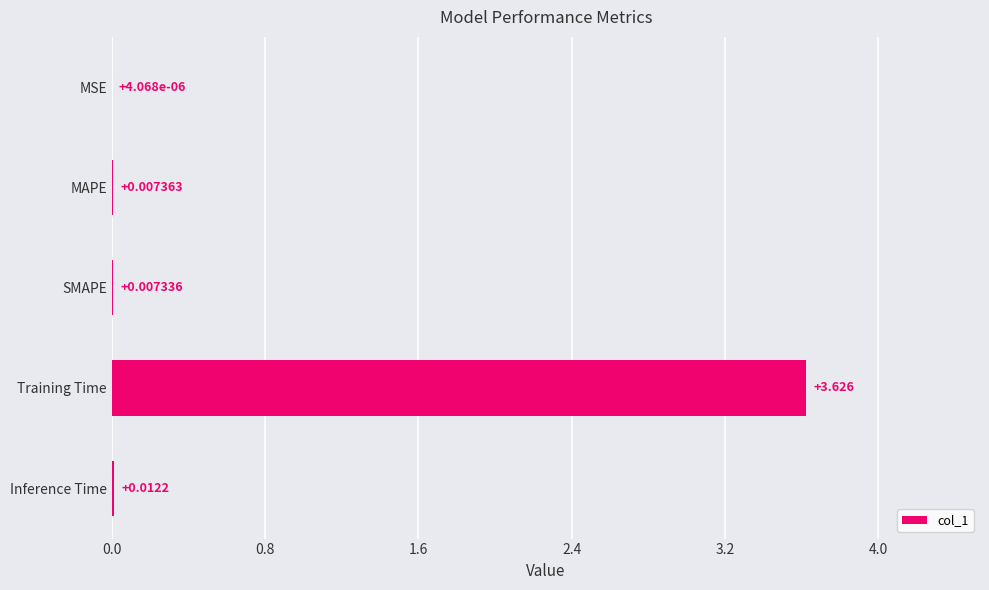

At which label is the value closest to 1?

Inference Time